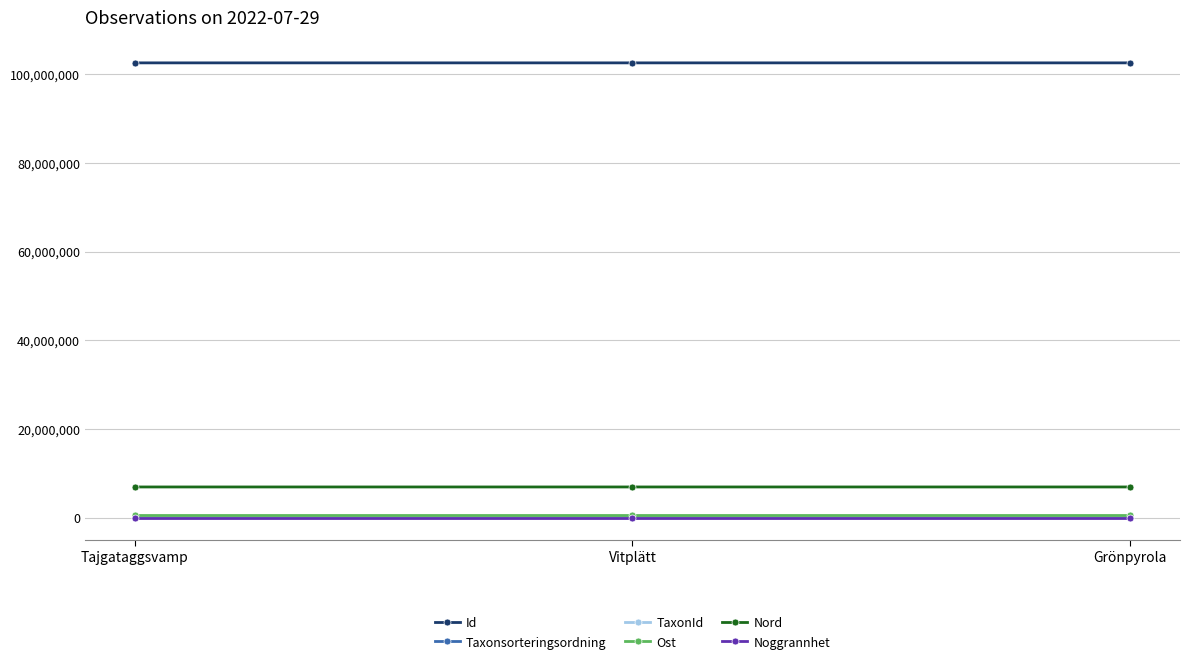

Is the value of Id at Grönpyrola greater than the value of TaxonId at Grönpyrola?

Yes